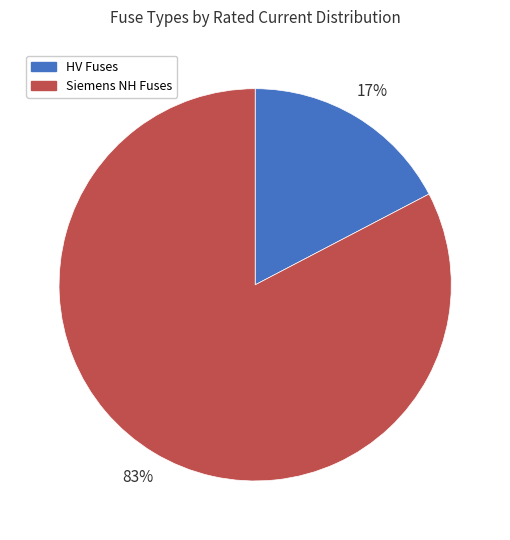

Between HV Fuses and Siemens NH Fuses, which is larger?

Siemens NH Fuses